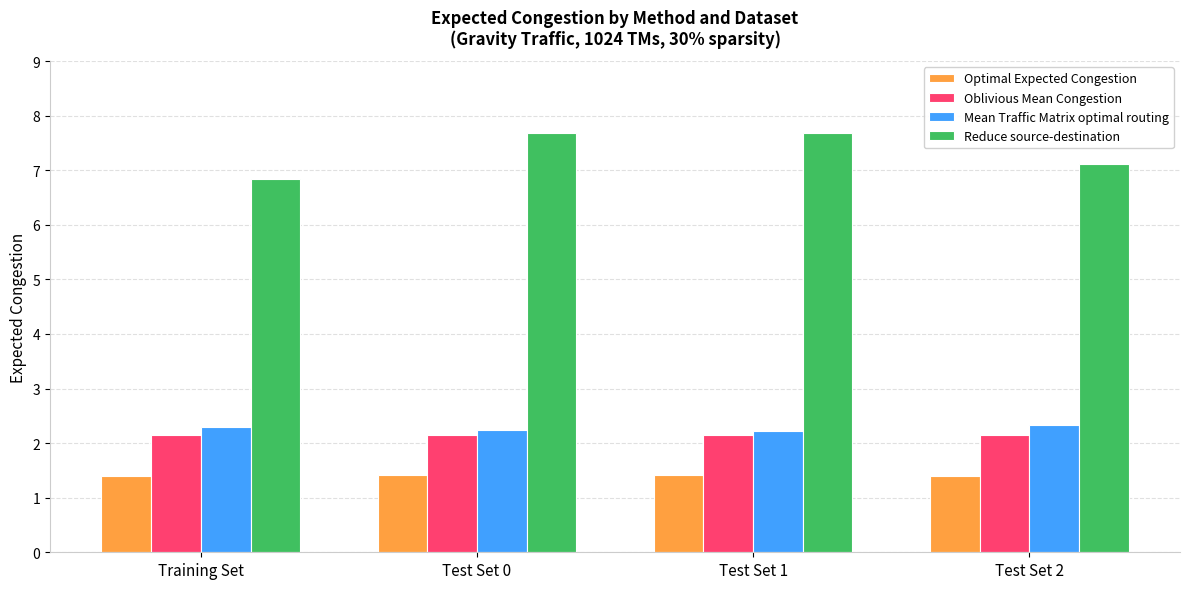

At which label does Reduce source-destination first exceed 7?

Test Set 0